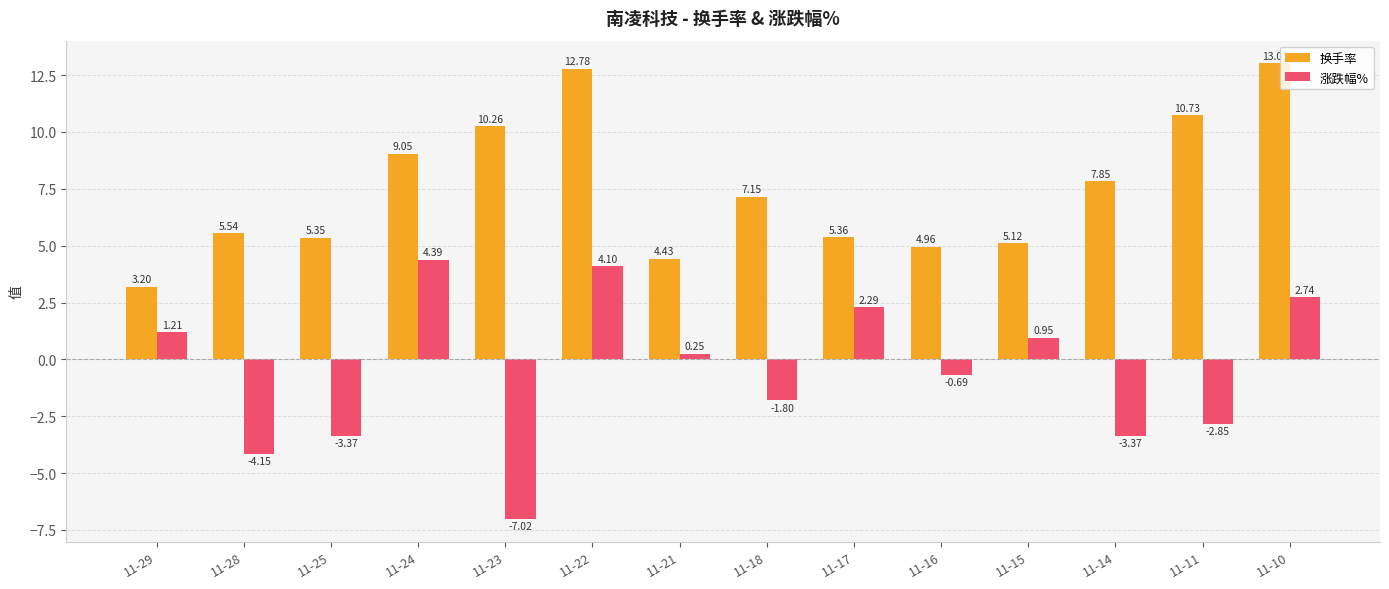

List the labels in order of 换手率 value, smallest first.

11-29, 11-21, 11-16, 11-15, 11-25, 11-17, 11-28, 11-18, 11-14, 11-24, 11-23, 11-11, 11-22, 11-10